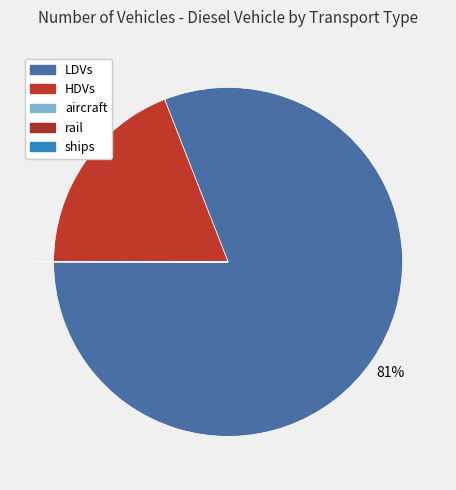

How many segments does this pie chart have?

5